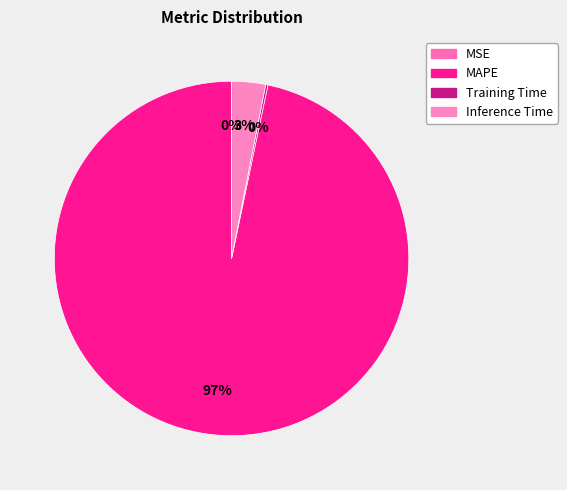

What is the change in value from MSE to Training Time?

+0.1